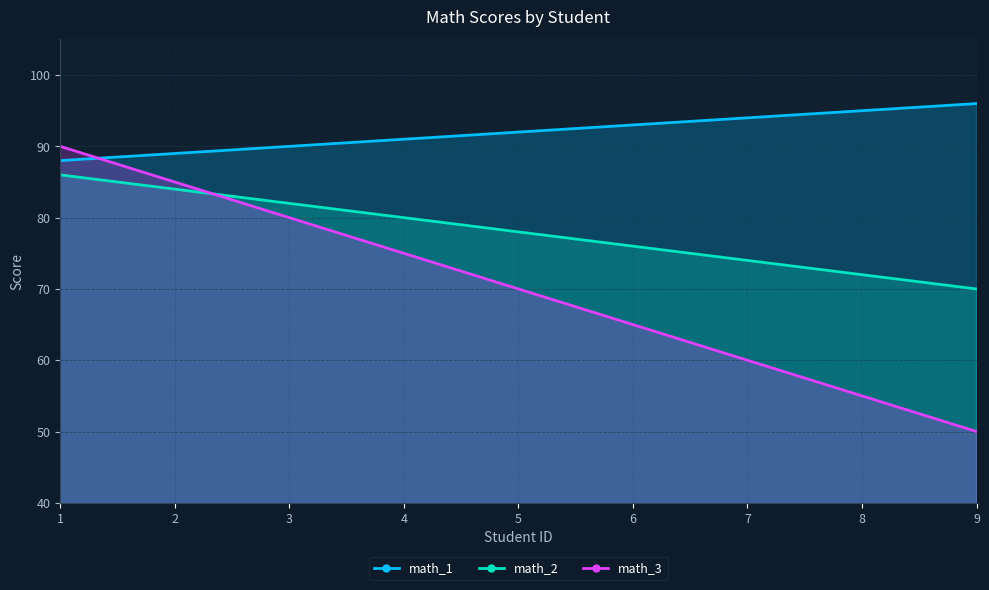

List the series in order of their overall mean, lowest first.

math_3, math_2, math_1